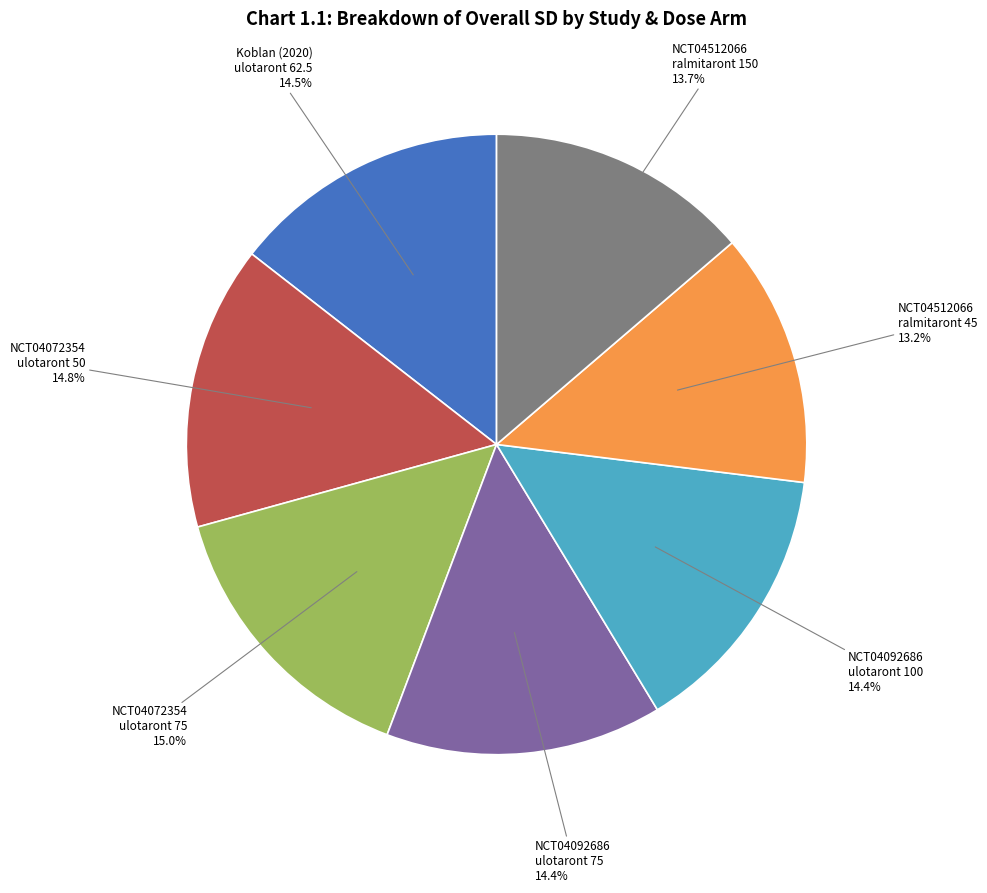

Is there any slice that represents more than half of the pie?

No